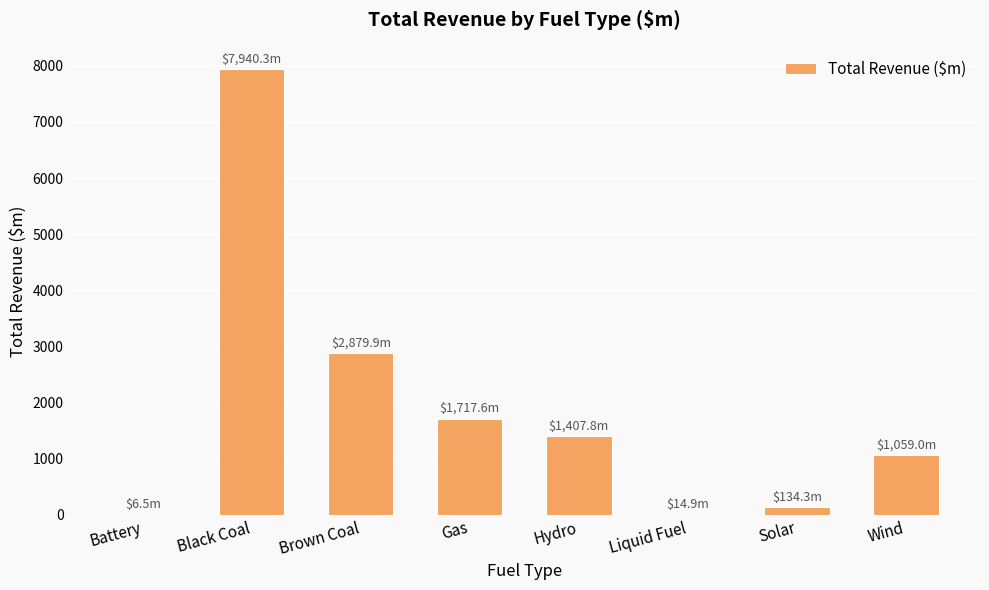

What is the sum of all values?

15160.3